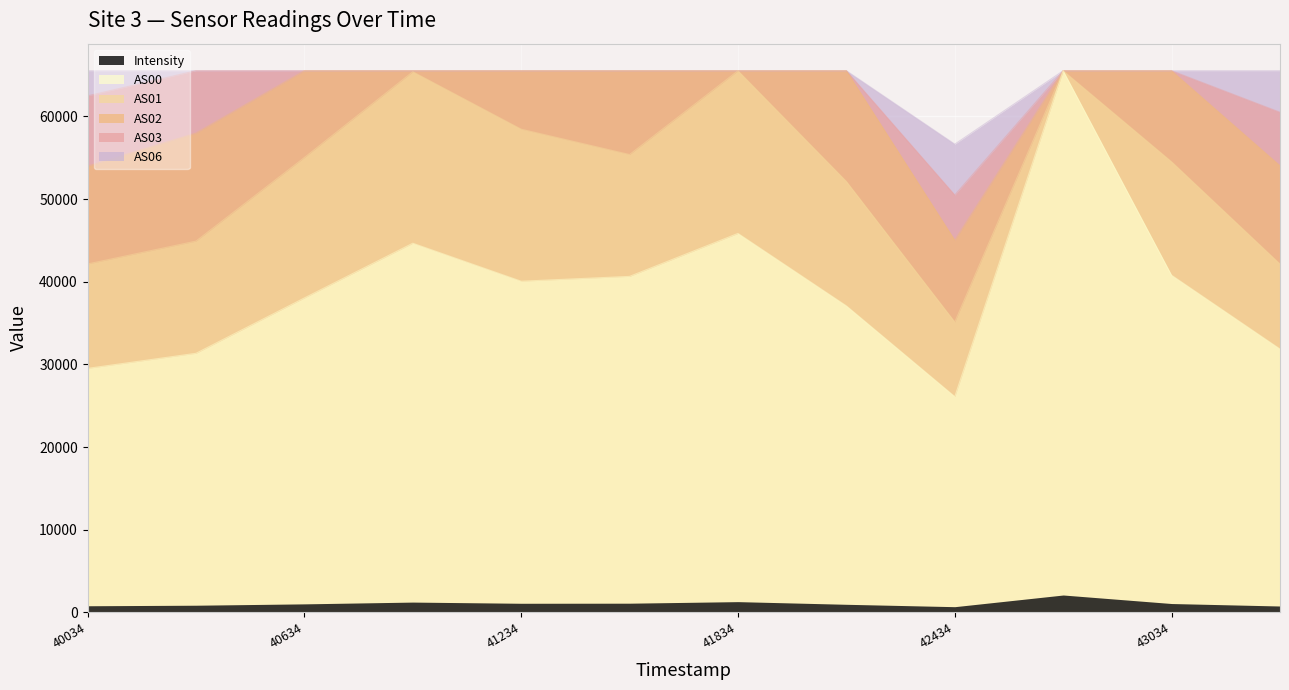

How many categories are shown in the chart?

12